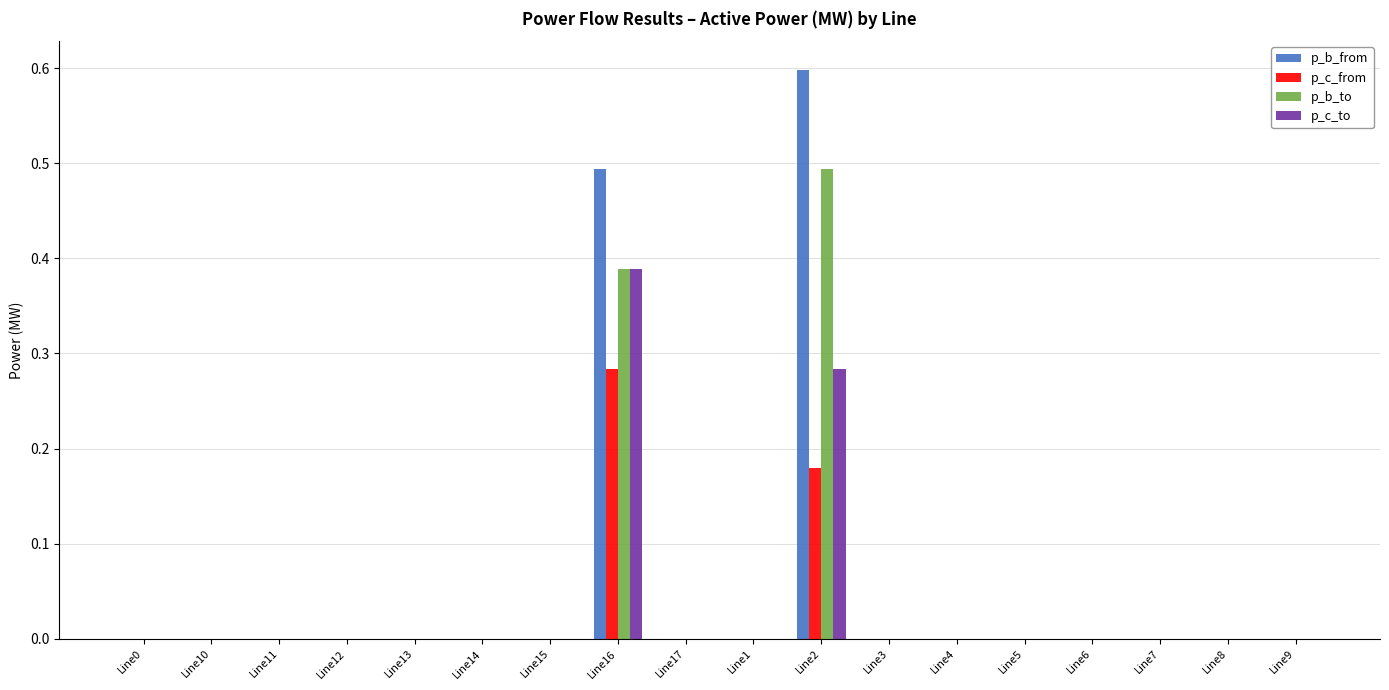

The p_b_to series shows 0.0 at Line3. True or false?

True